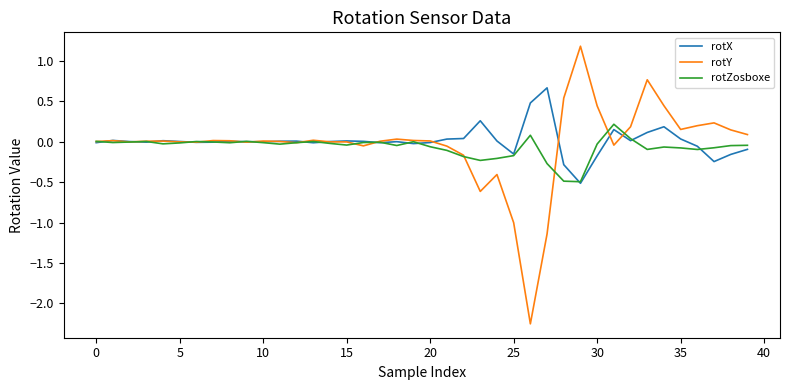

What is the maximum value shown in the chart?

1.2